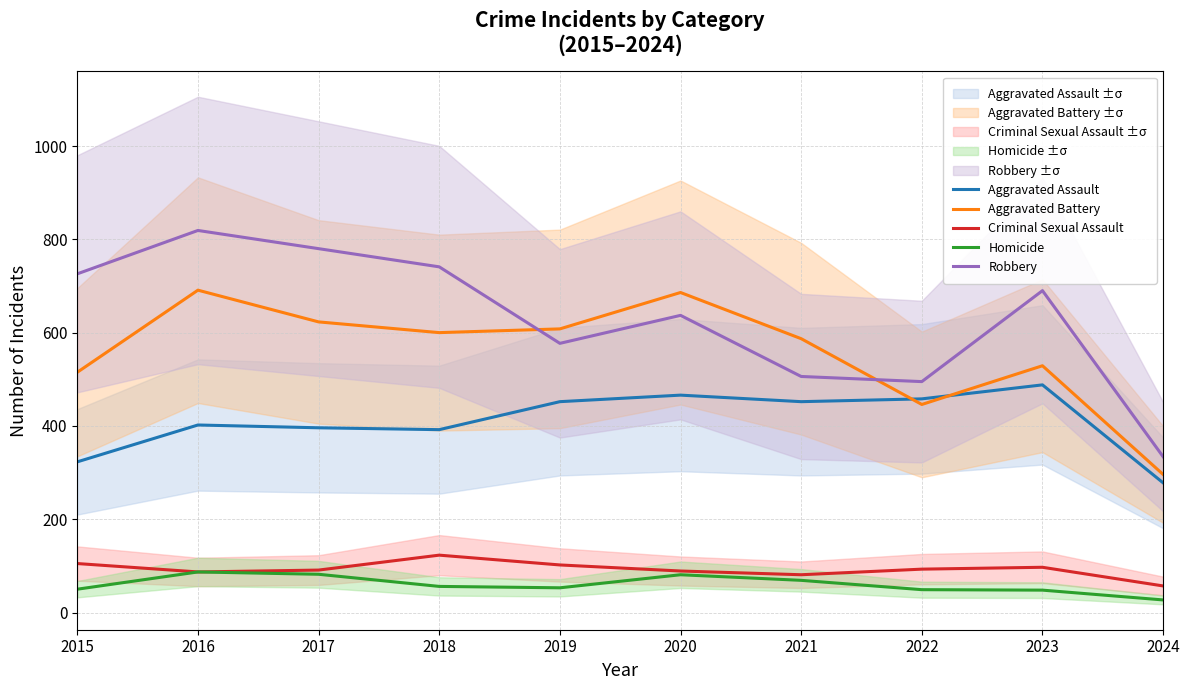

What is the difference between the maximum and minimum values in the Aggravated Battery series?

395